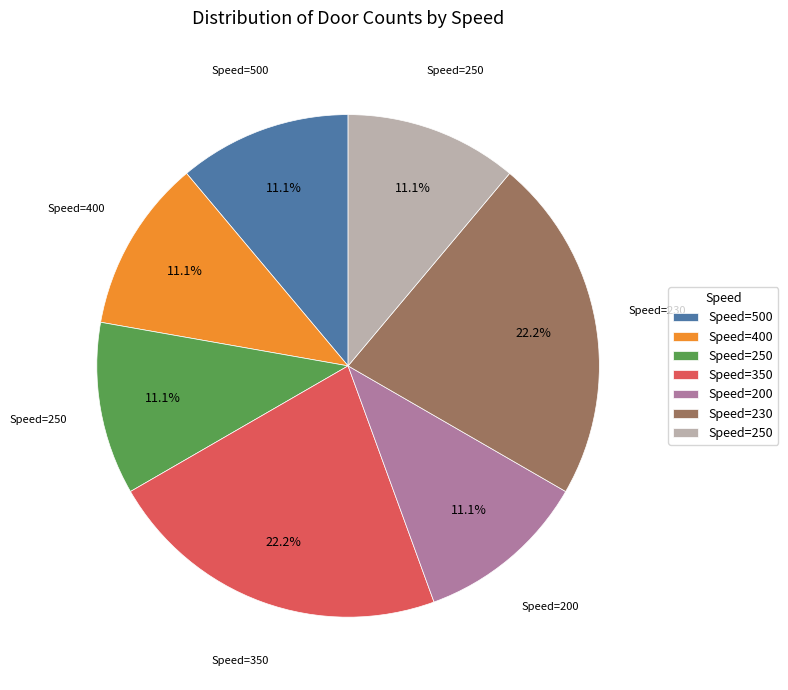

Does any single category account for the majority?

No